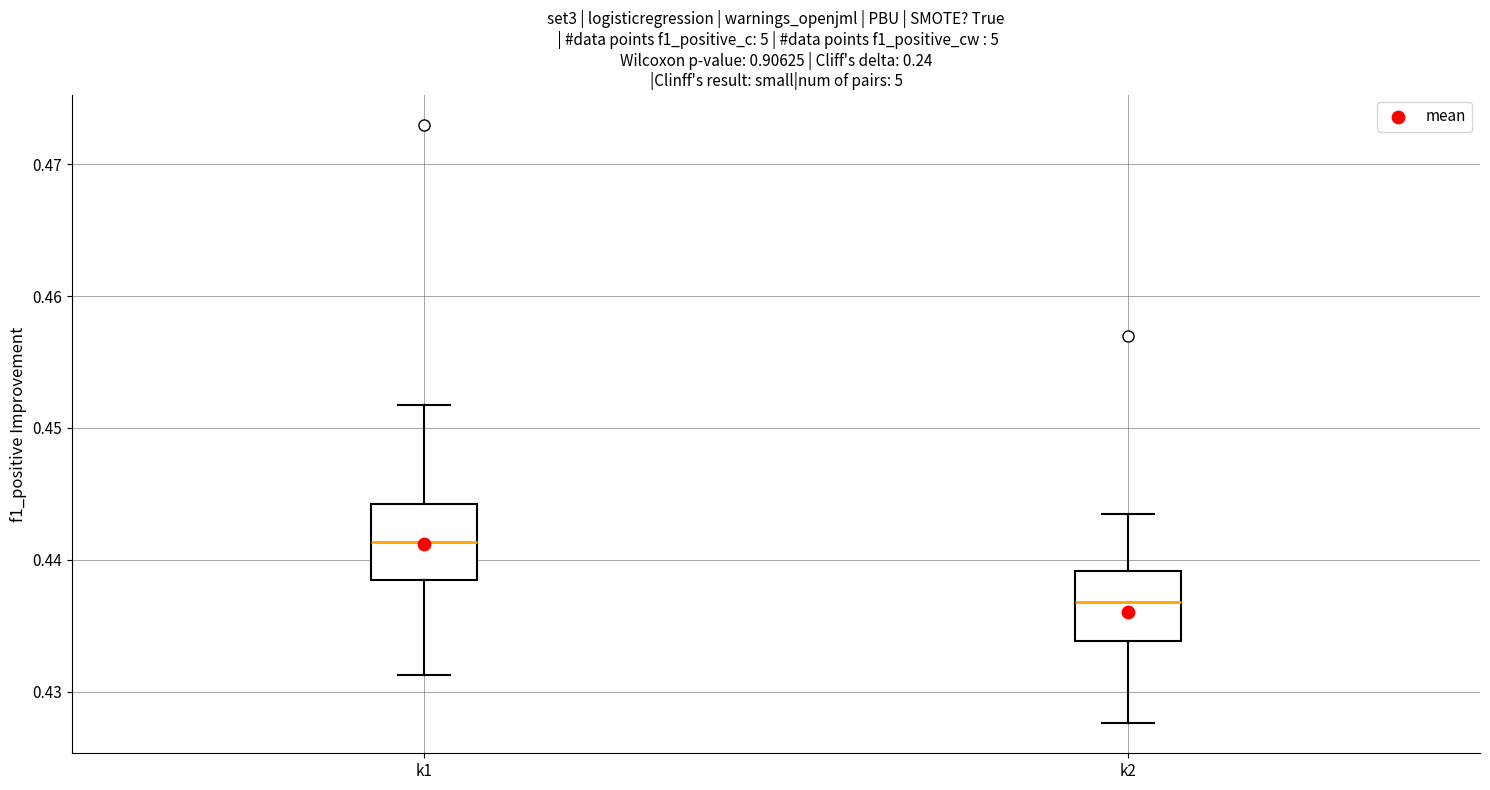

Where does the lower whisker of the box for k1 end on the y-axis? The values are not printed on the chart, so give them approximately, as read against the axis.

0.431